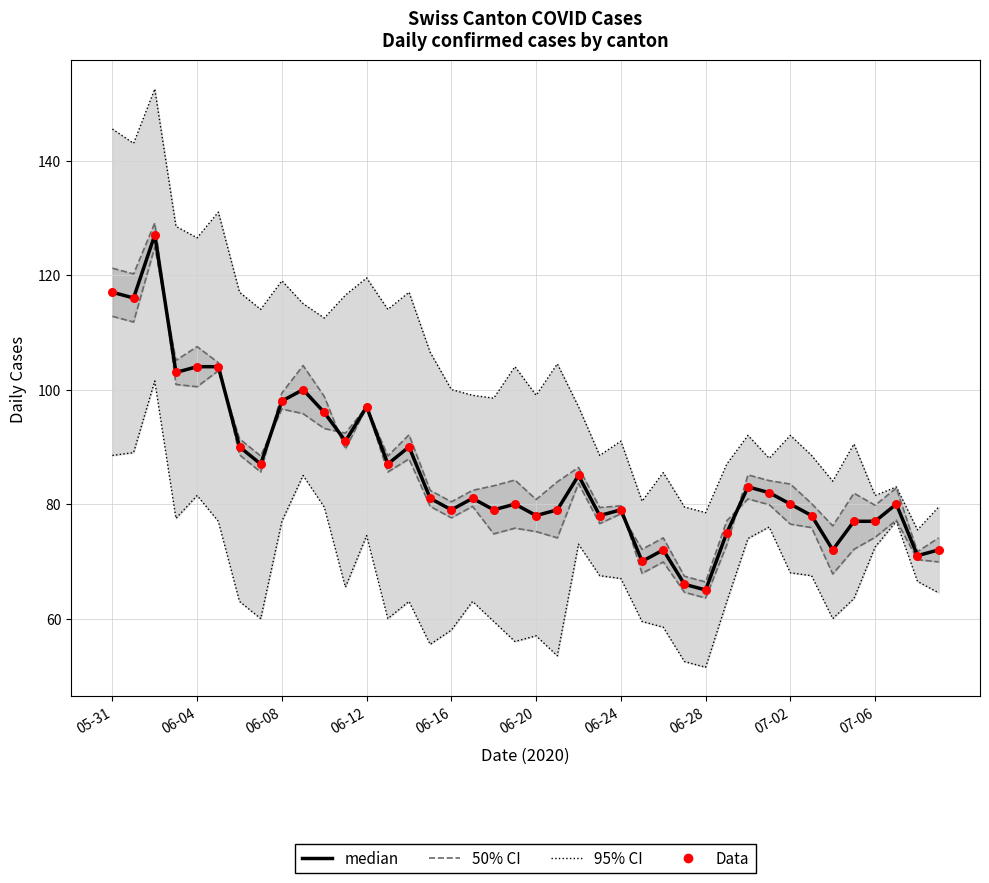

Which series reaches the maximum Y coordinate?

95% CI